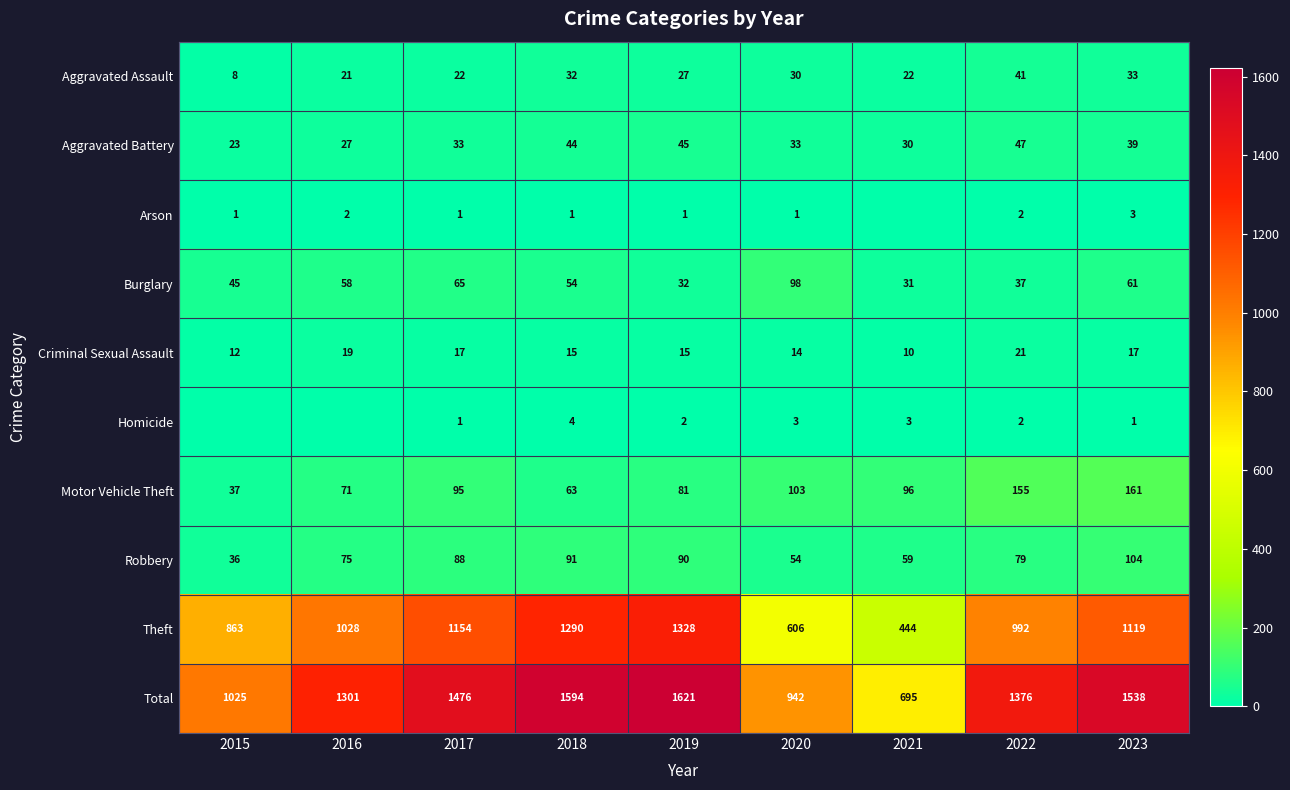

Which label corresponds to the smallest value in the chart?

2021